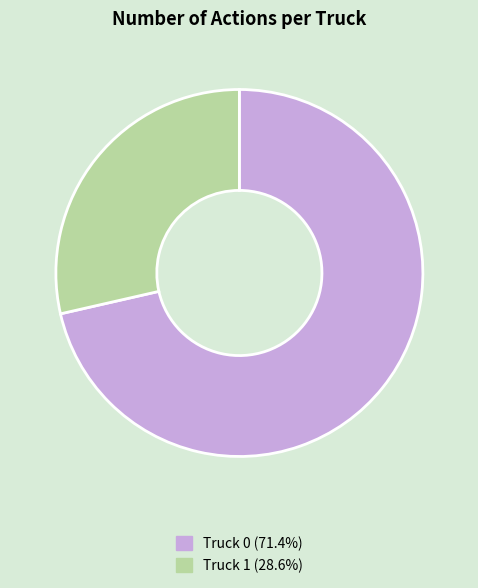

How many slices are in this pie chart?

2